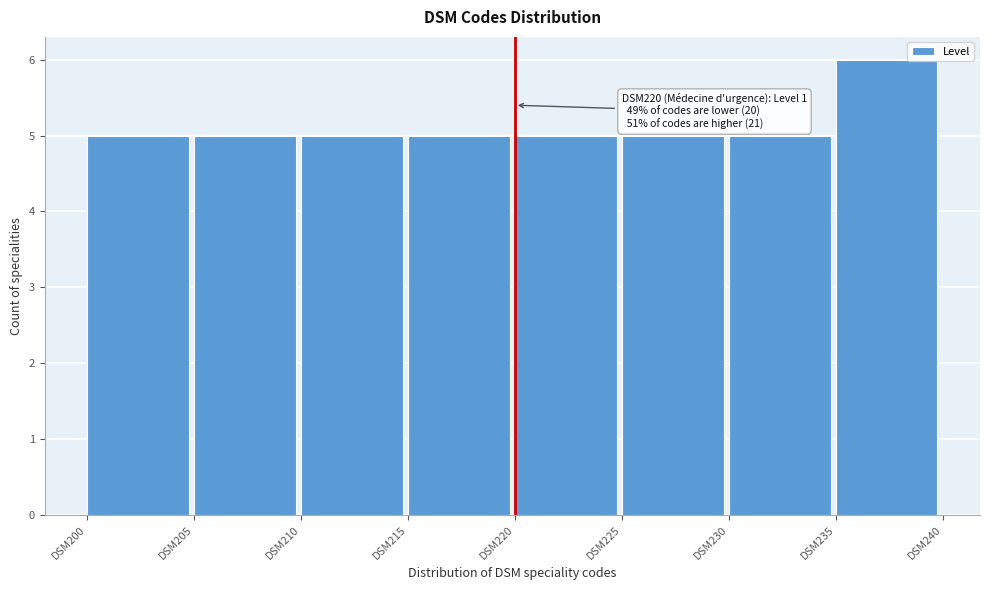

Reading right to left, transcribe all the data shown in this chart.

DSM235=6	DSM230=5	DSM225=5	DSM220=5	DSM215=5	DSM210=5	DSM205=5	DSM200=5